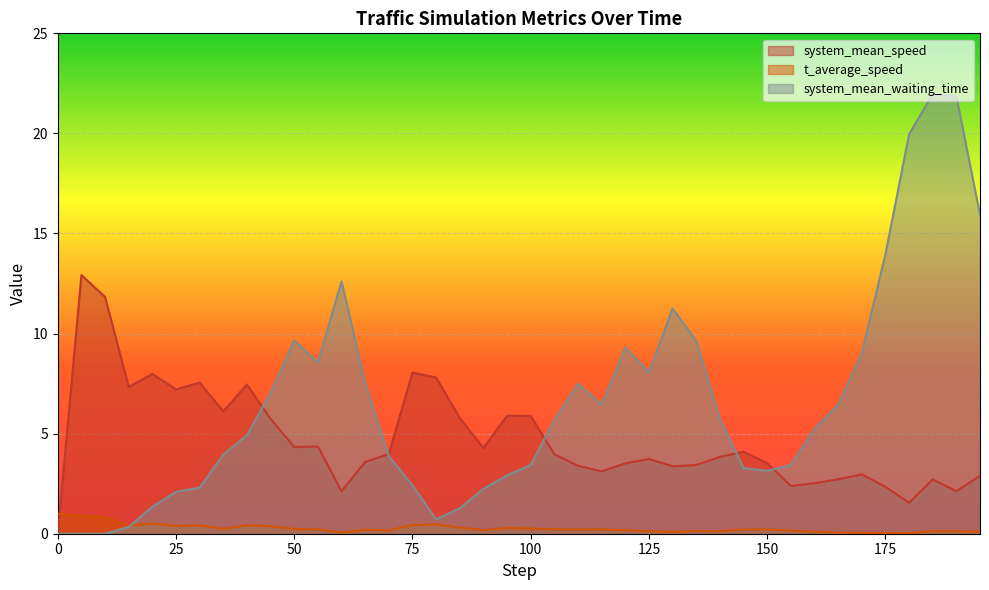

How many interior local valleys does the system_mean_speed series have?

11